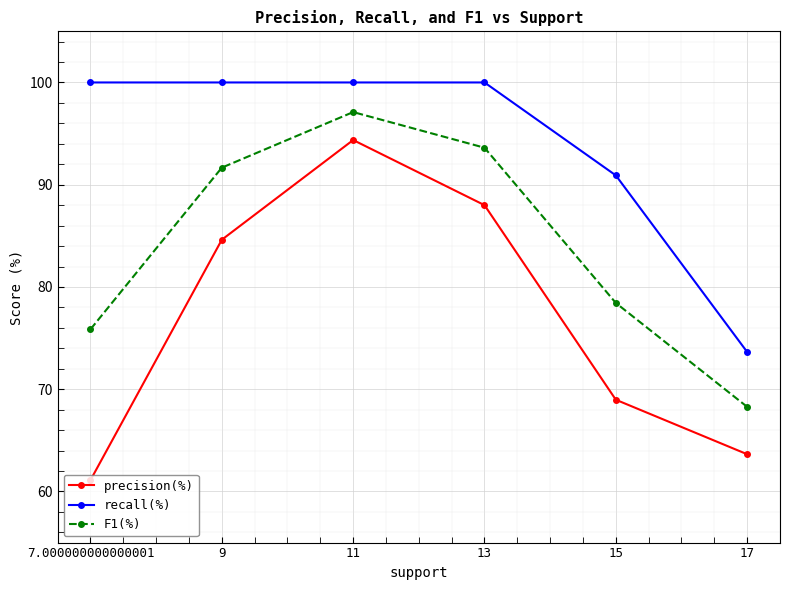

True or false: F1(%) has more than 2 interior local peaks.

False